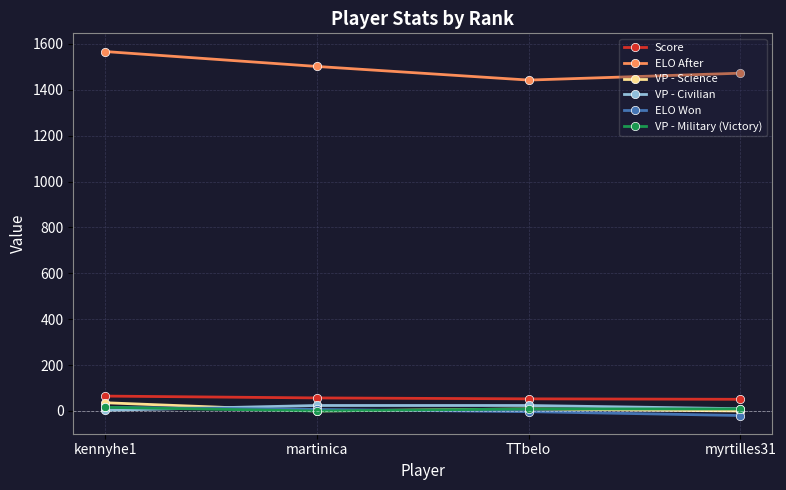

Which series has the largest total across all categories?

ELO After